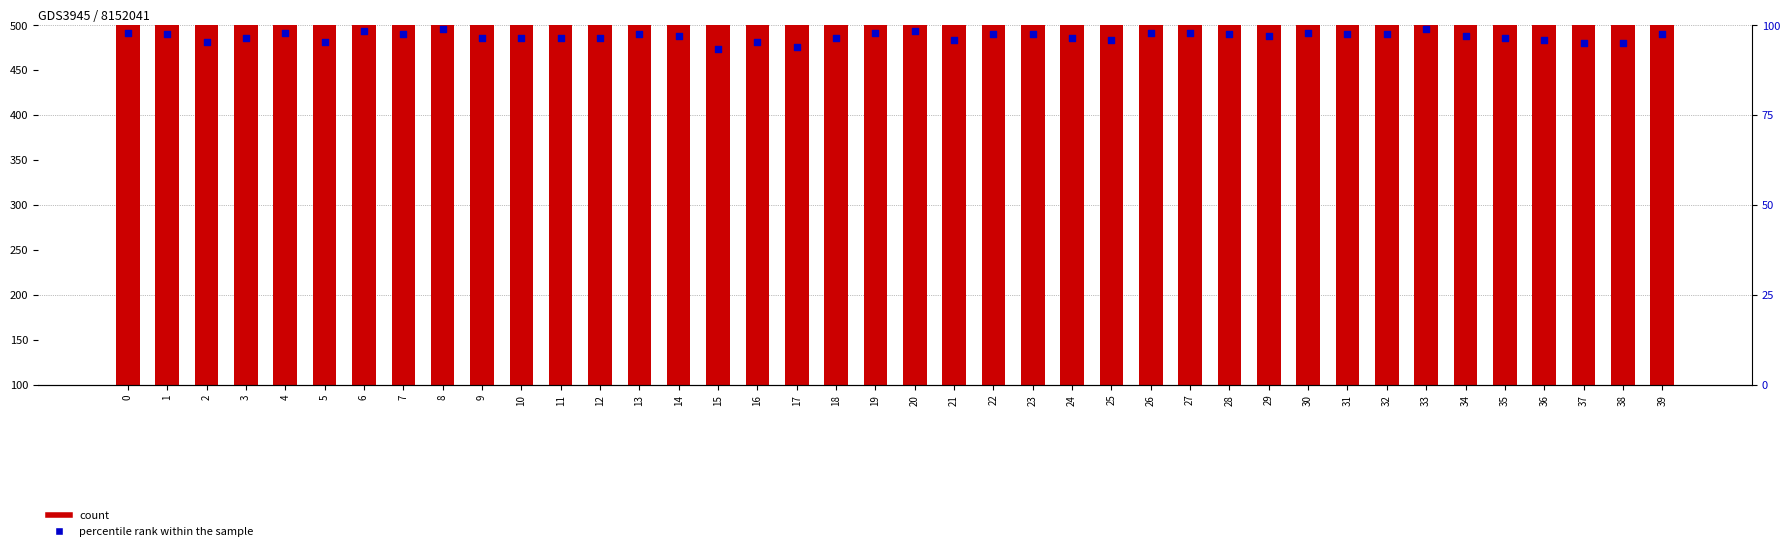

Which series reaches the minimum Y coordinate?

percentile rank within the sample